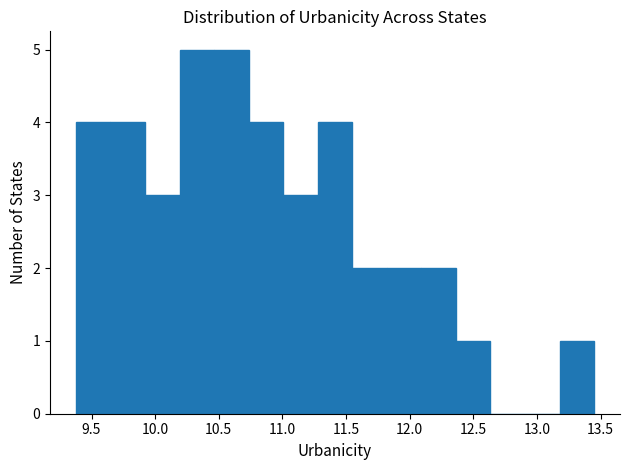

Reading left to right, transcribe this chart: for each bar, give the range it covers on the x-axis and its height. Neither the bar edges nor the heights are printed on the chart, so give them approximately, as read against the axes.

9.40 to 9.65: 4
9.65 to 9.90: 4
9.90 to 10.20: 3
10.20 to 10.45: 5
10.45 to 10.75: 5
10.75 to 11.00: 4
11.00 to 11.30: 3
11.30 to 11.55: 4
11.55 to 11.80: 2
11.80 to 12.10: 2
12.10 to 12.35: 2
12.35 to 12.65: 1
12.65 to 12.90: 0
12.90 to 13.20: 0
13.20 to 13.45: 1